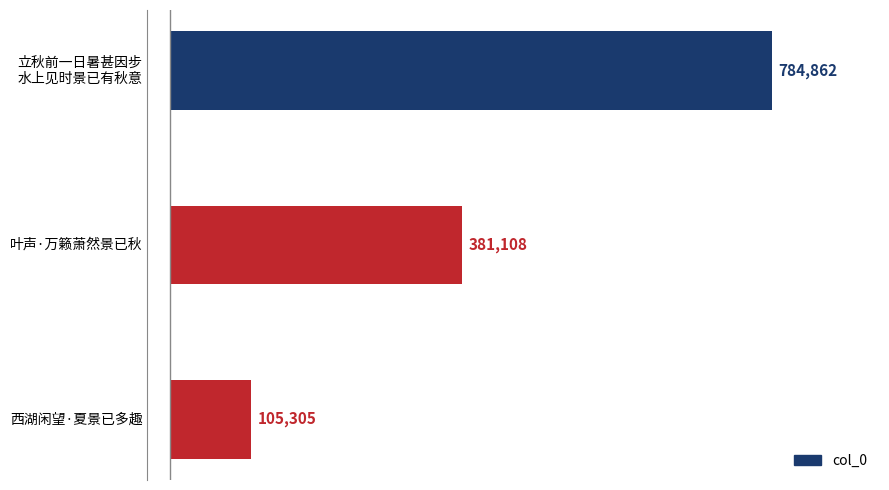

Count the values in the range 105305 to 784862.

3